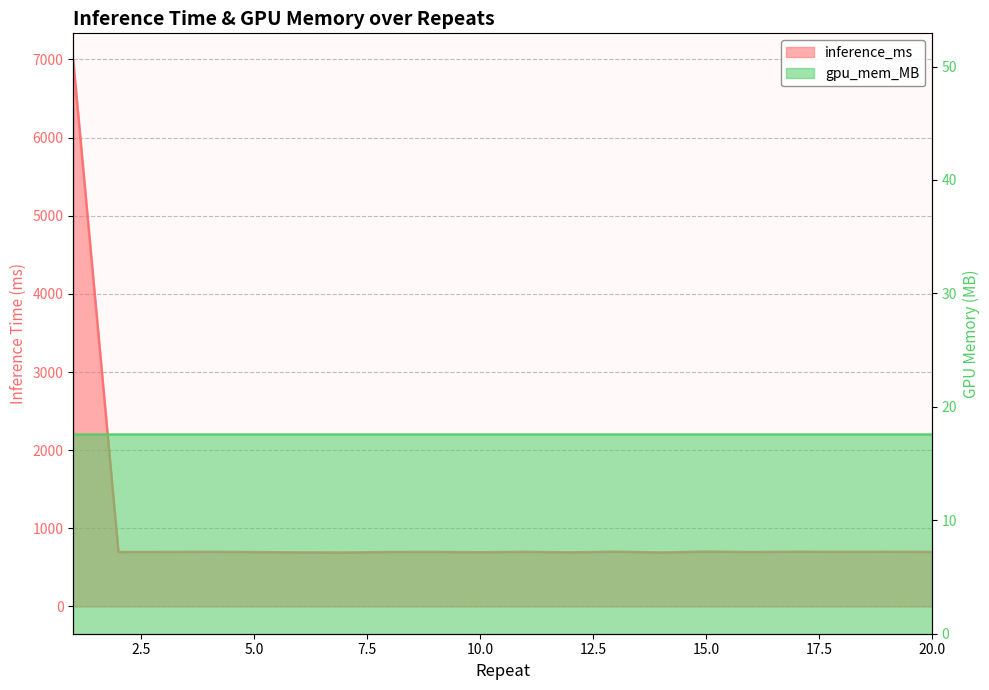

At which category does the data reach its first local valley?

2